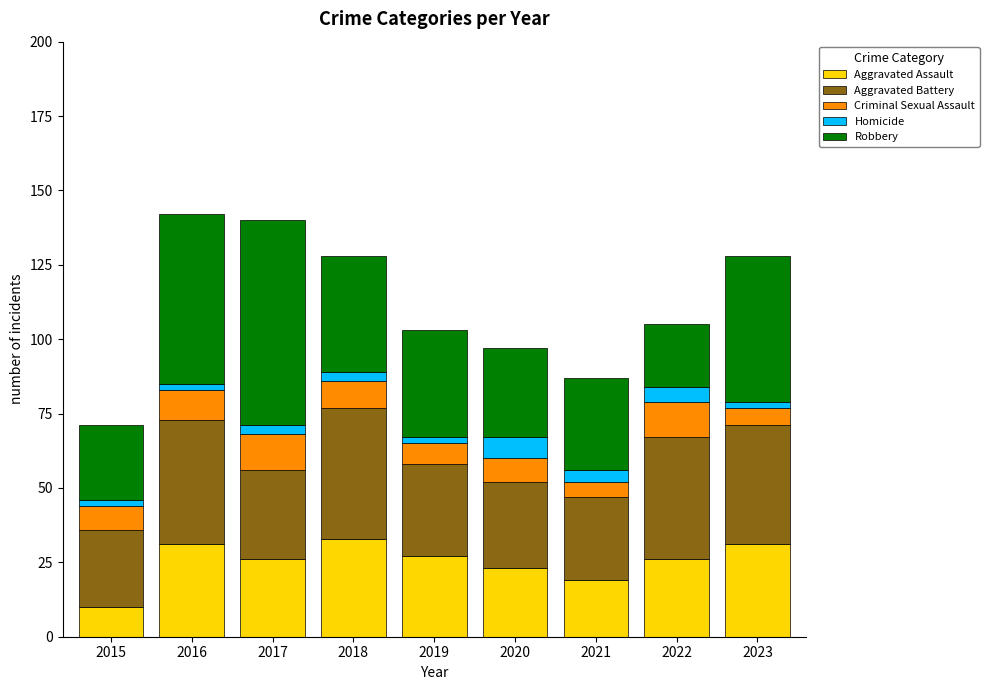

What are all the series names shown in the legend?

Aggravated Assault, Aggravated Battery, Criminal Sexual Assault, Homicide, Robbery